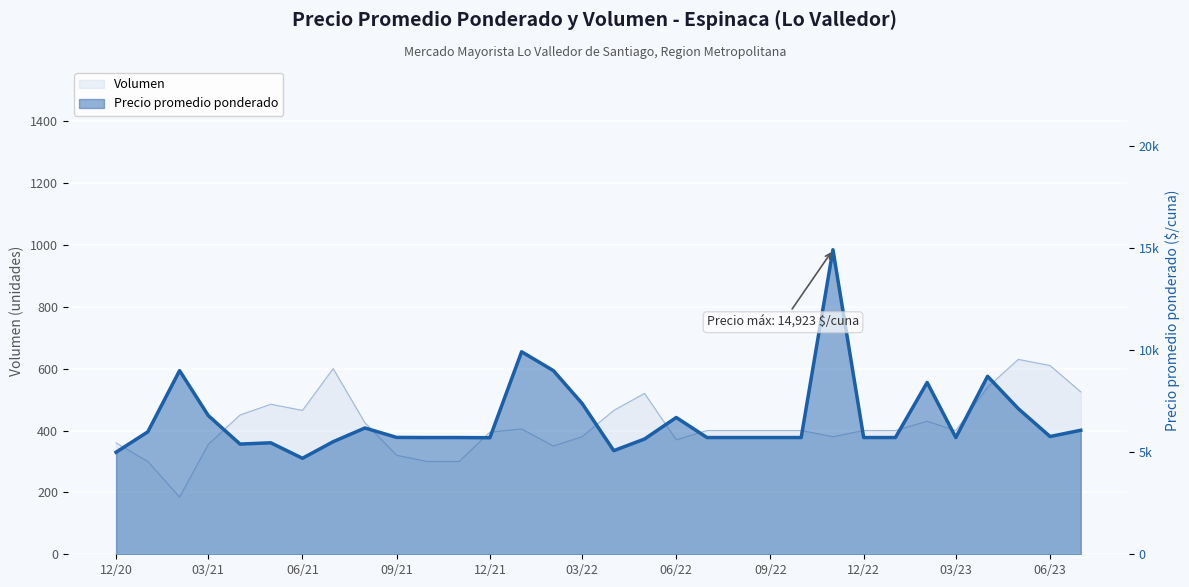

True or false: Volumen has a value of 686 at 2022-05.

False